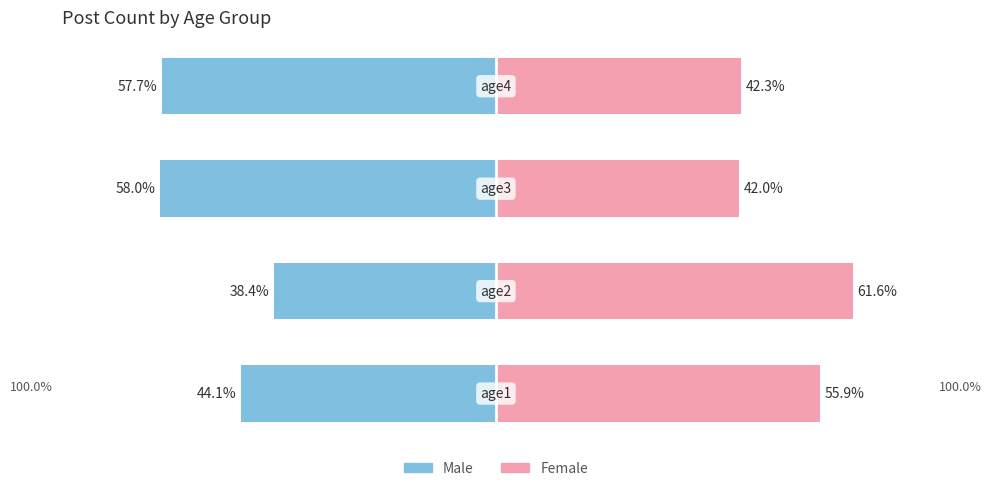

List the series in order of their peak value, lowest first.

Male, Female